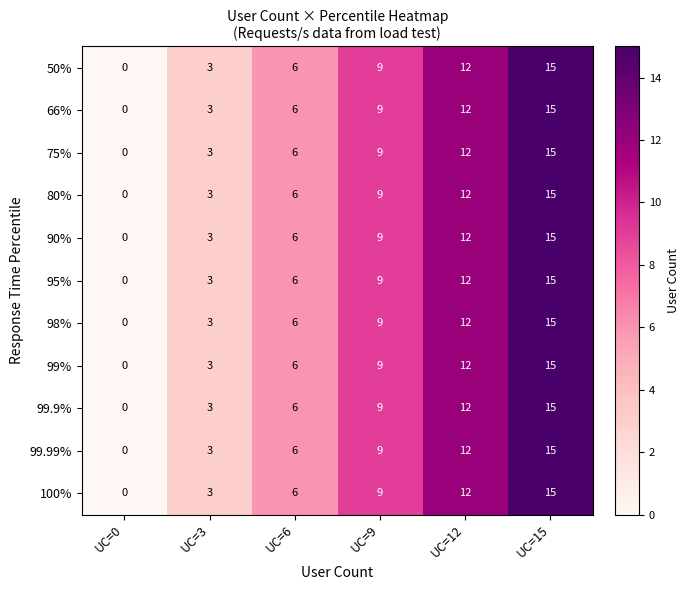

Which category has the highest value in the 80% series?

UC=15